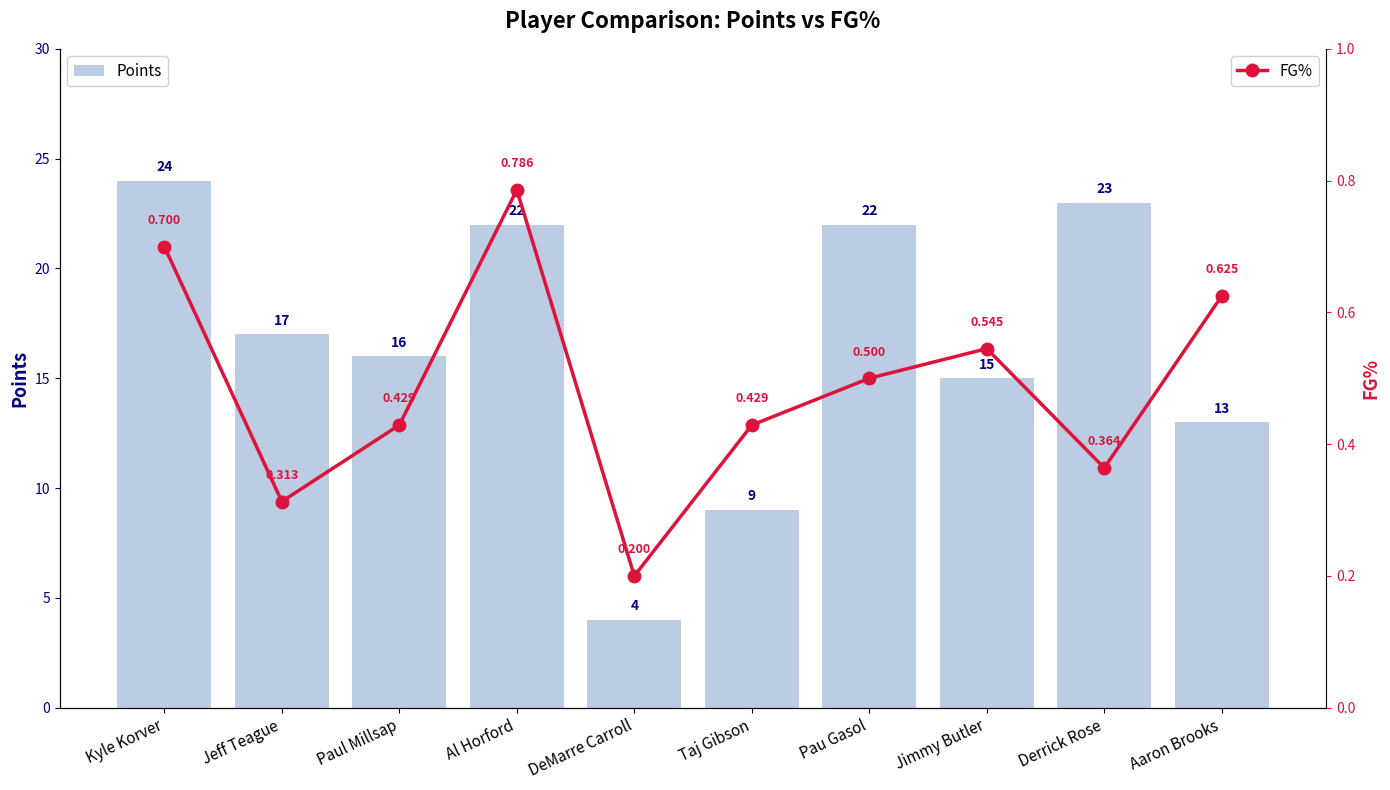

What is the sum of the Points values at Derrick Rose and Taj Gibson?

32